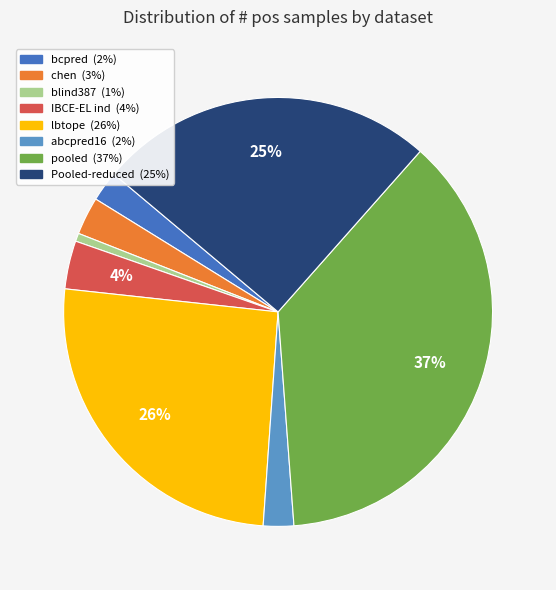

To the nearest percent, what is the combined percentage of blind387 and pooled?

38%